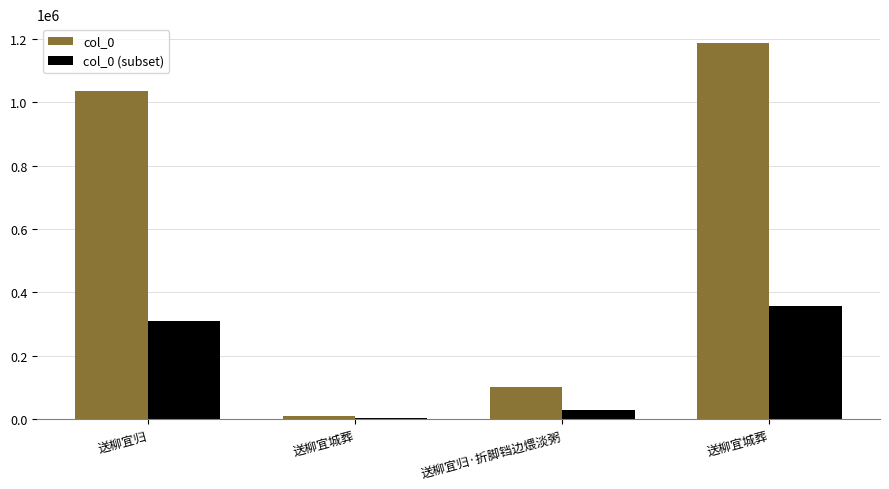

Reading right to left, list all the values displayed in this chart.

col_0: 1186607.0	102668.0	10503.0	1035891.0
col_0 (subset): 355982.1	30800.4	3150.9	310767.3